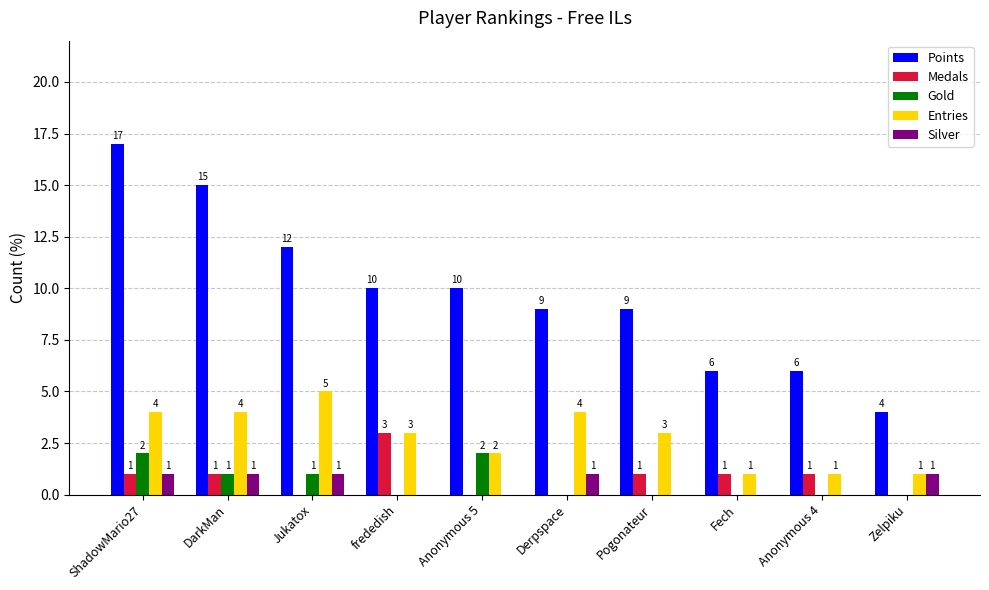

How many Entries values are between 1 and 4?

9